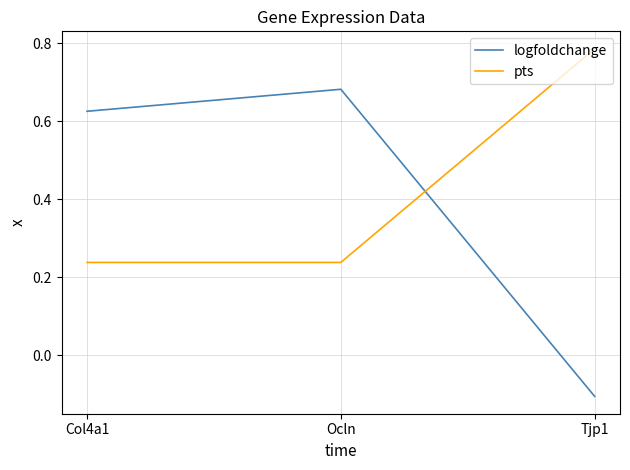

True or false: logfoldchange has a value of 1.2 at Ocln.

False